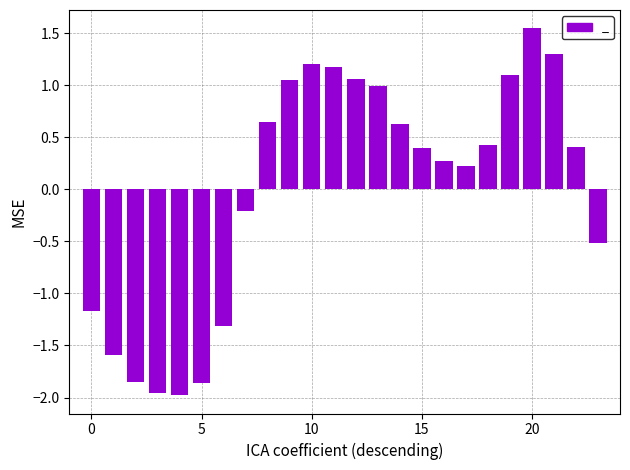

What is the value of the 8th bar from the left?

-0.2